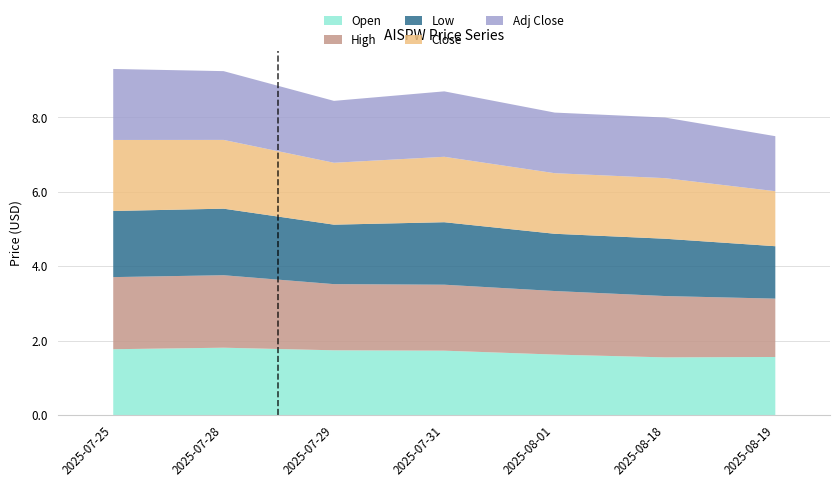

What position from the left is 2025-08-01?

5